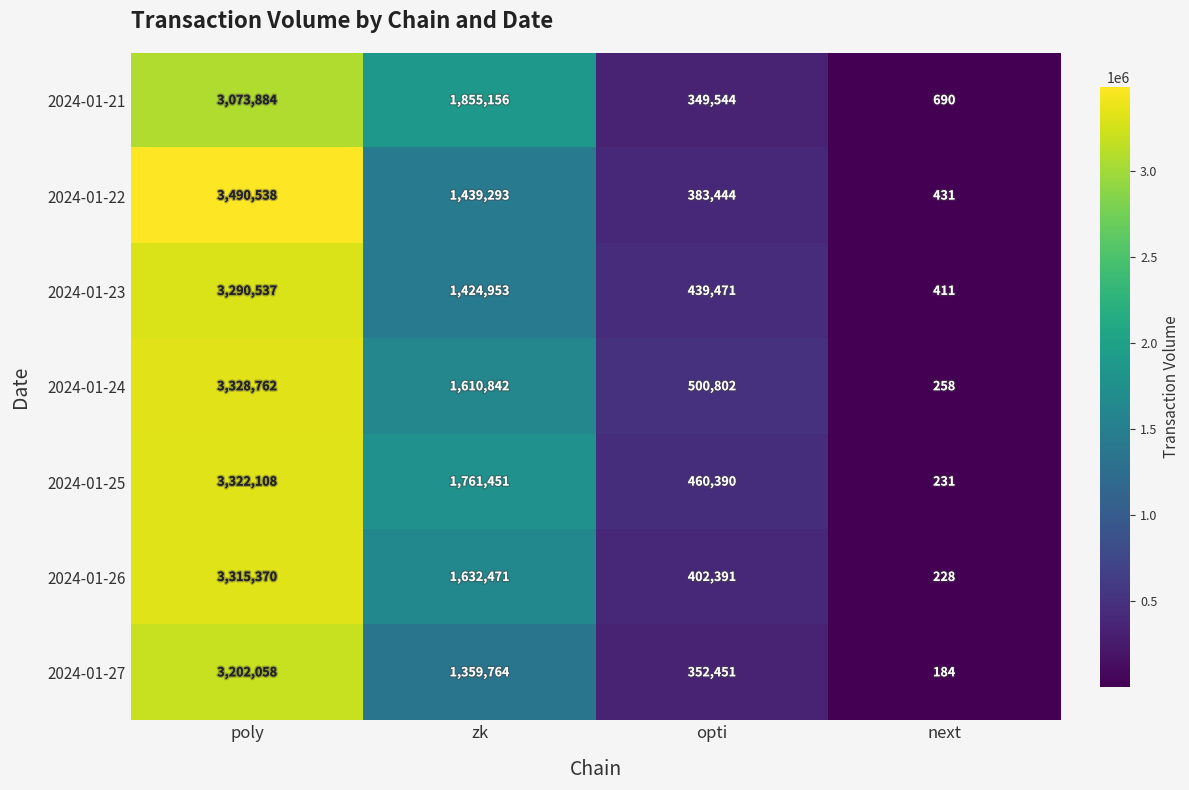

What is the sum of the 2024-01-23 values at opti and zk?

1864424